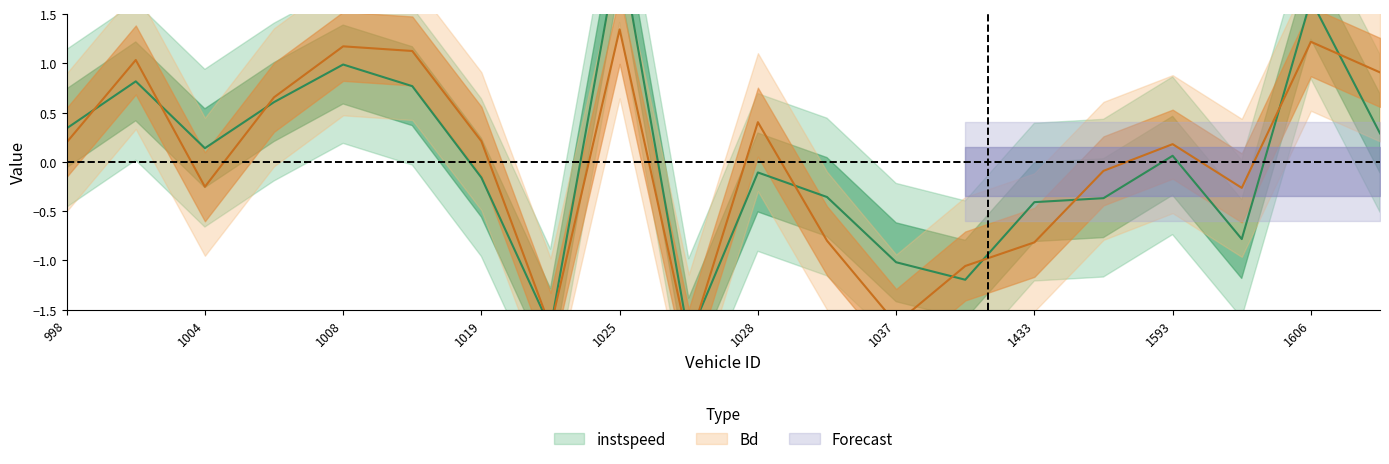

Reading right to left, extract all data points from this chart.

instspeed: 0.3	1.6	-0.8	0.1	-0.4	-0.4	-1.2	-1.0	-0.4	-0.1	-1.8	2.2	-1.7	-0.2	0.8	1.0	0.6	0.1	0.8	0.3
Bd: 0.9	1.2	-0.3	0.2	-0.1	-0.8	-1.1	-1.6	-0.8	0.4	-1.8	1.3	-1.7	0.2	1.1	1.2	0.7	-0.3	1.0	0.2